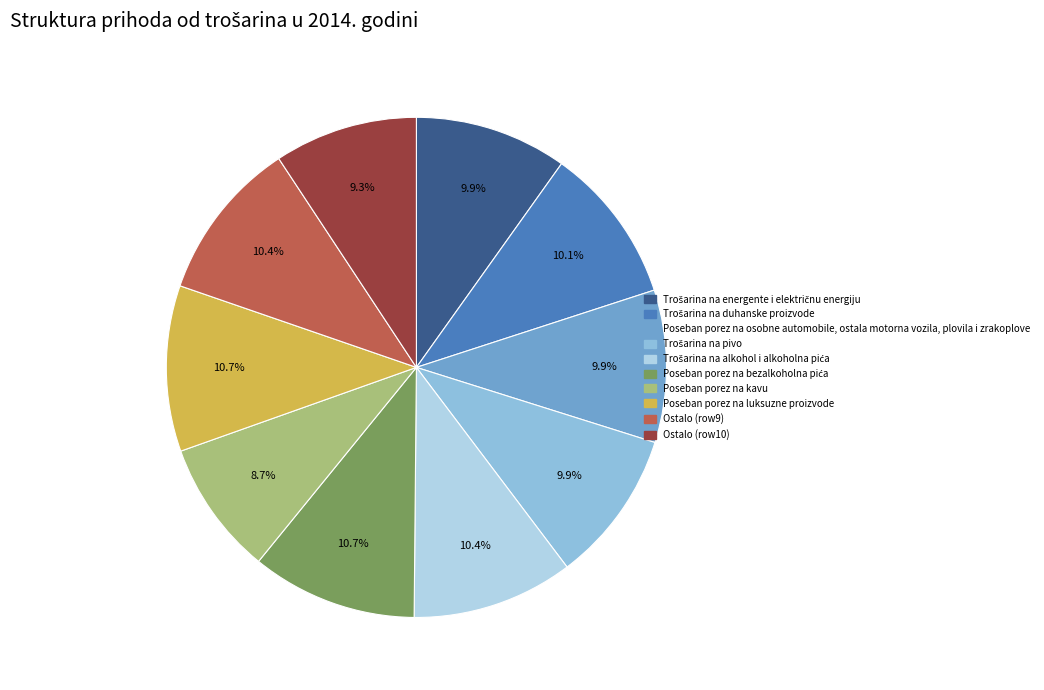

Is there any slice that represents more than half of the pie?

No